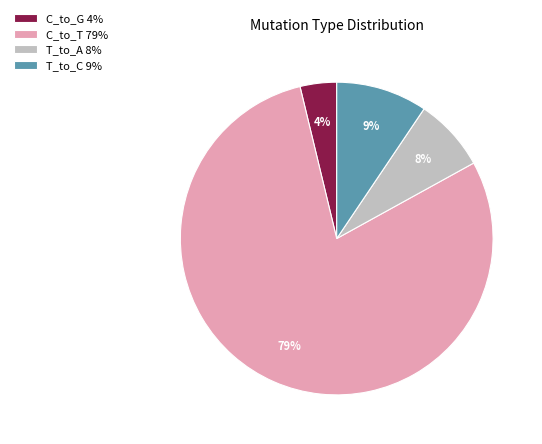

What is the largest slice in the pie chart?

C_to_T 79%